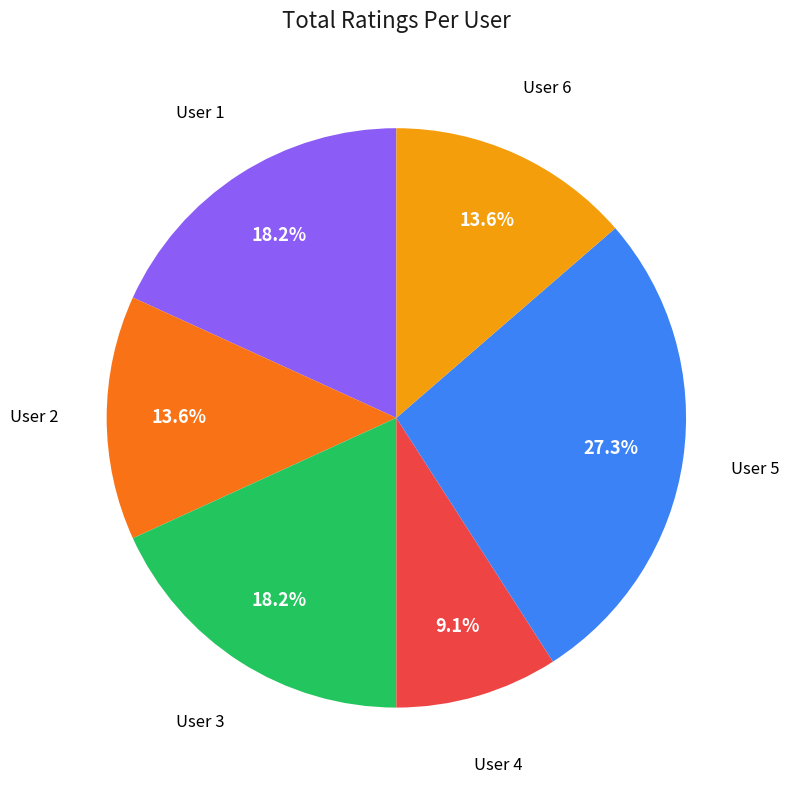

Does any single category account for the majority?

No